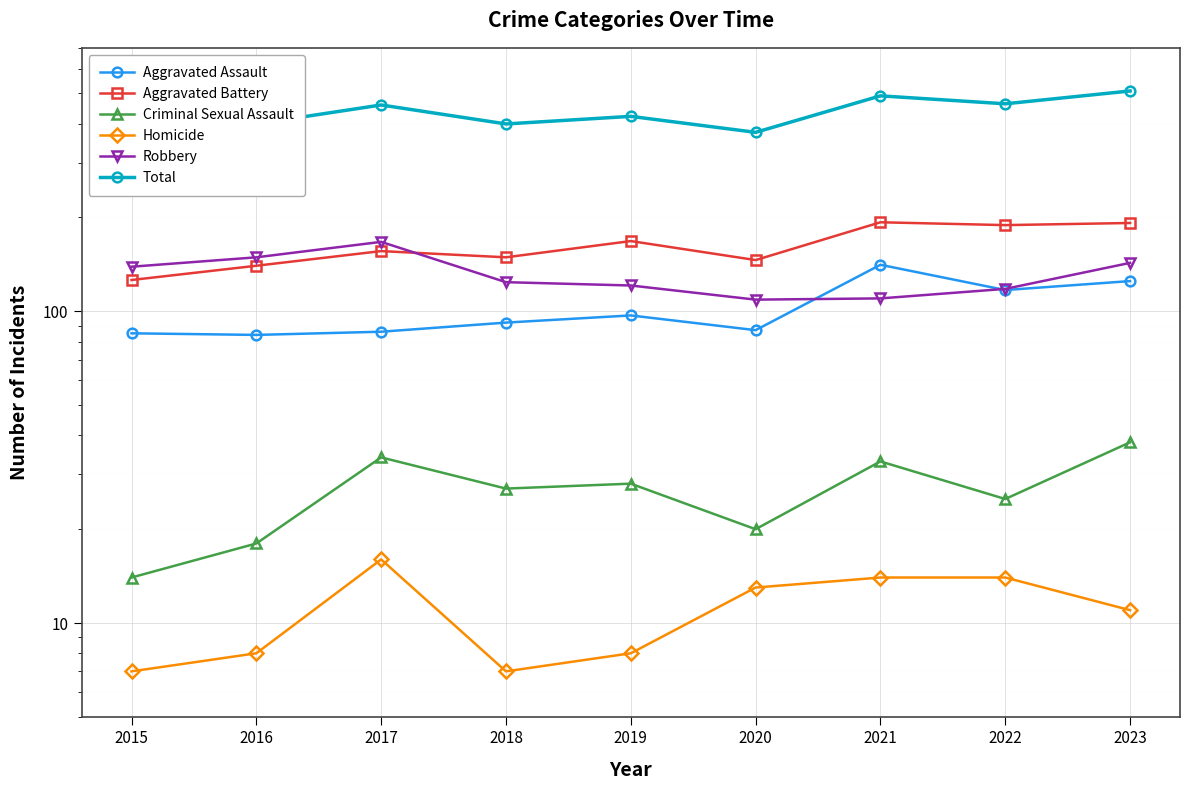

What is the value of the Robbery point at the 7th from the left?

110